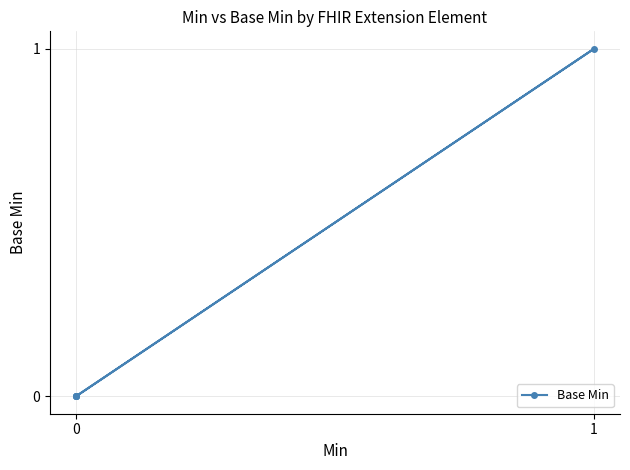

Does the chart have visible grid lines?

Yes